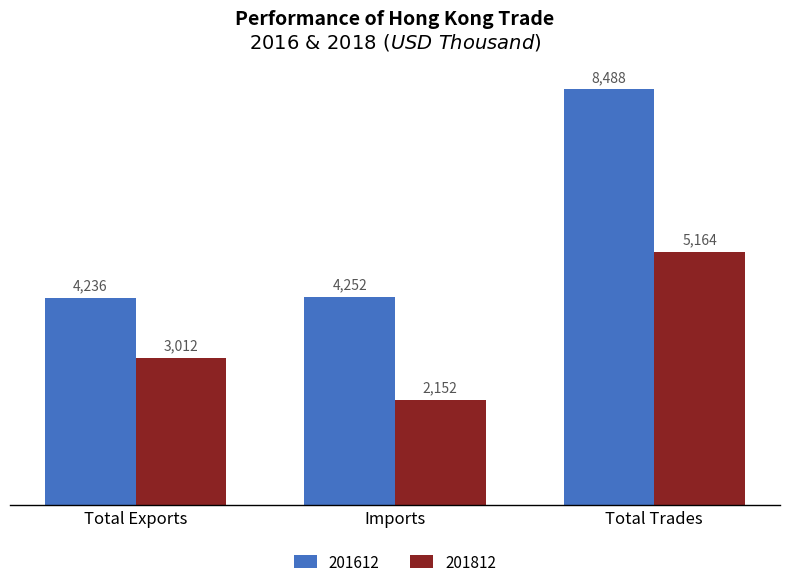

What is the difference between the maximum and minimum values in the 201612 series?

4252.0